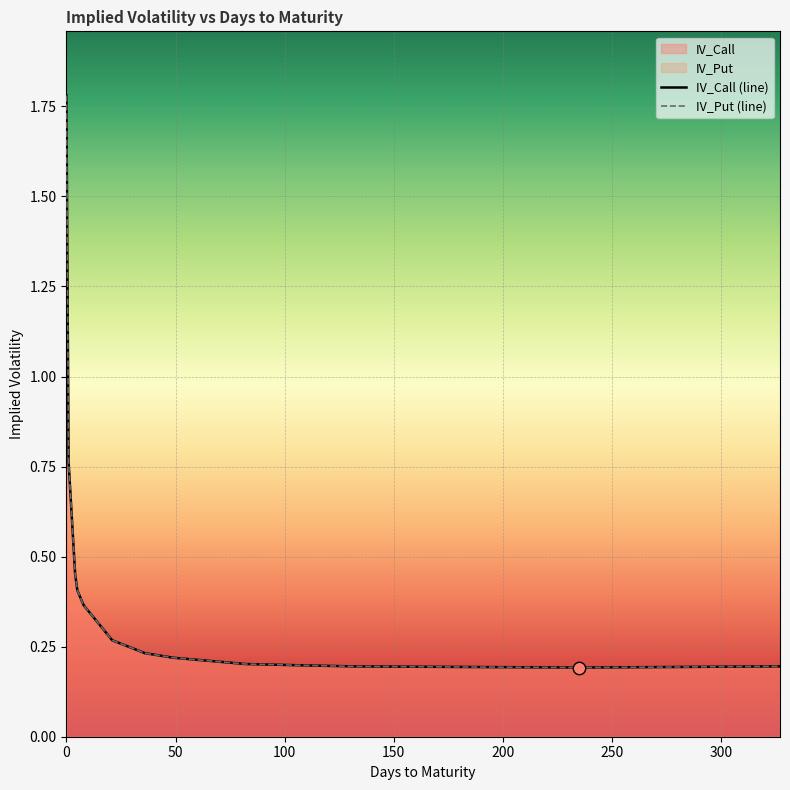

What is the total value across all series at 8?

0.7